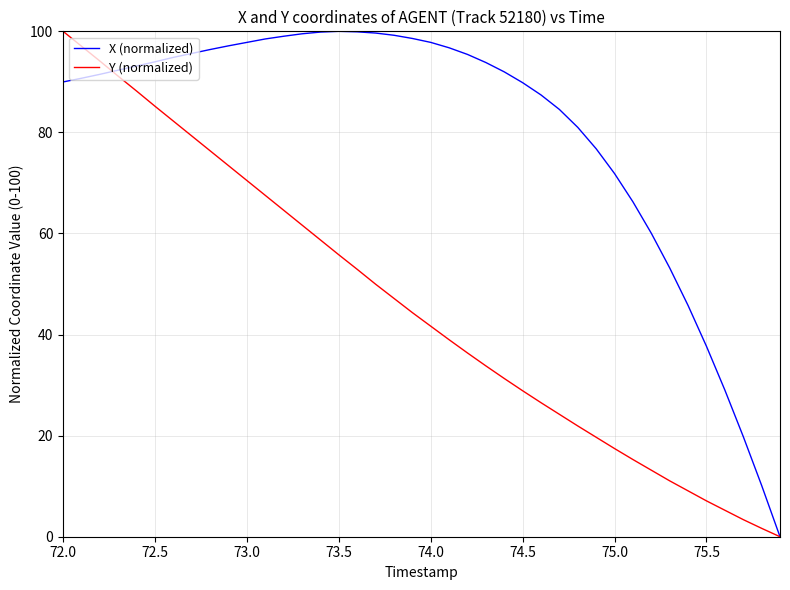

List the series in order of their overall mean, lowest first.

Y (normalized), X (normalized)